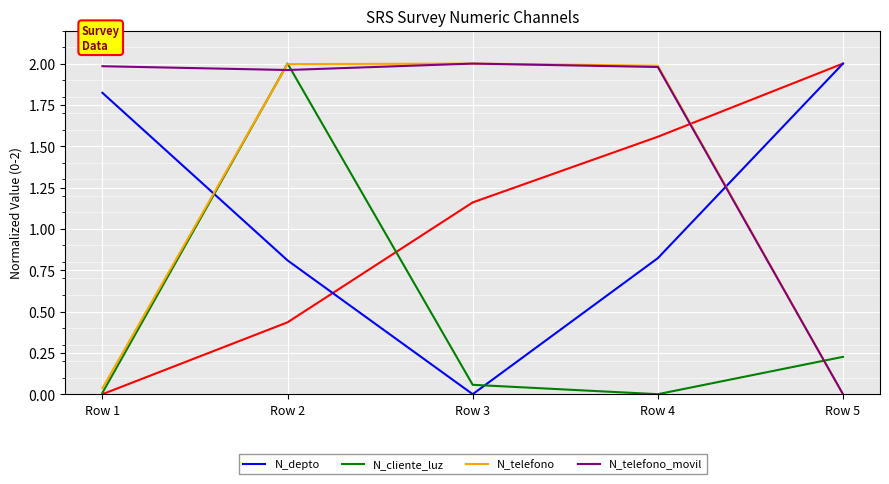

What is the average value of the N_telefono_movil series?

1.6